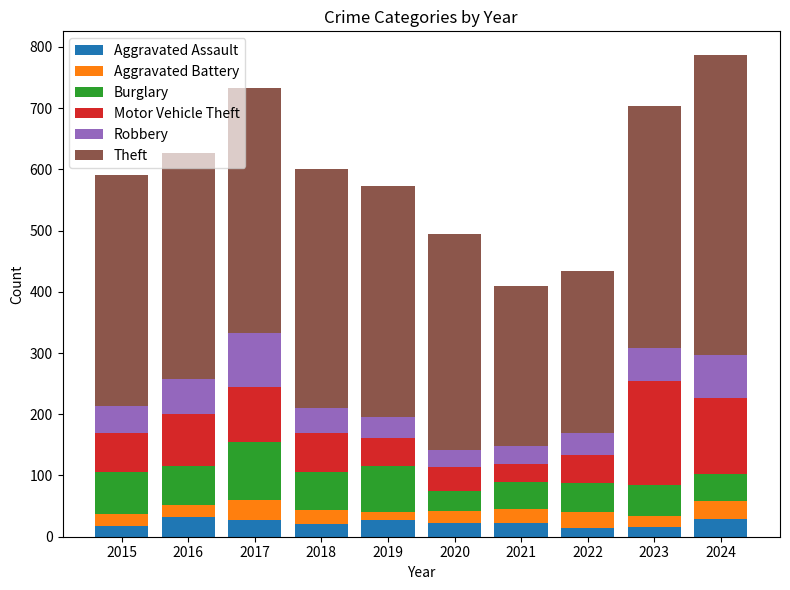

Is it true that Aggravated Assault equals 16 at 2023?

True